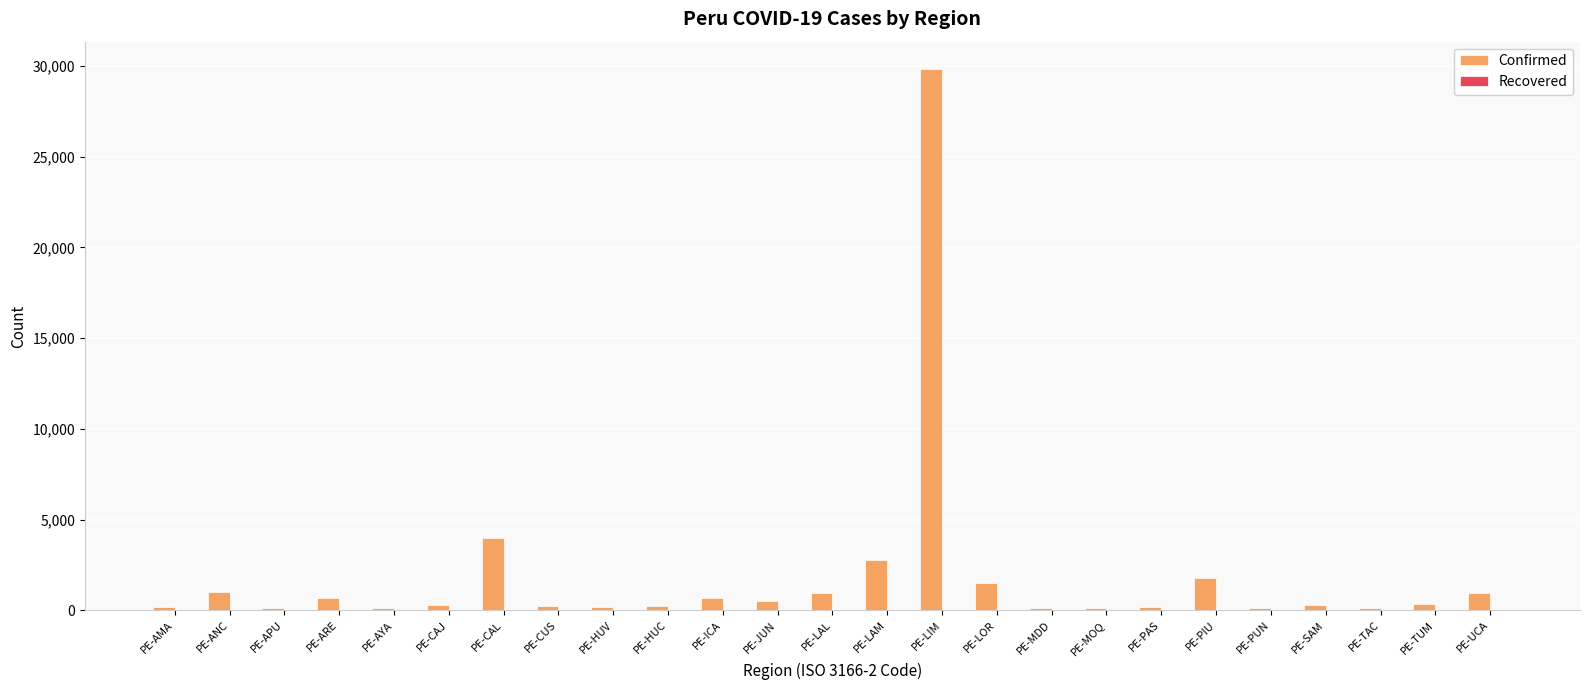

Between PE-LAM and PE-UCA, which is larger?

PE-LAM